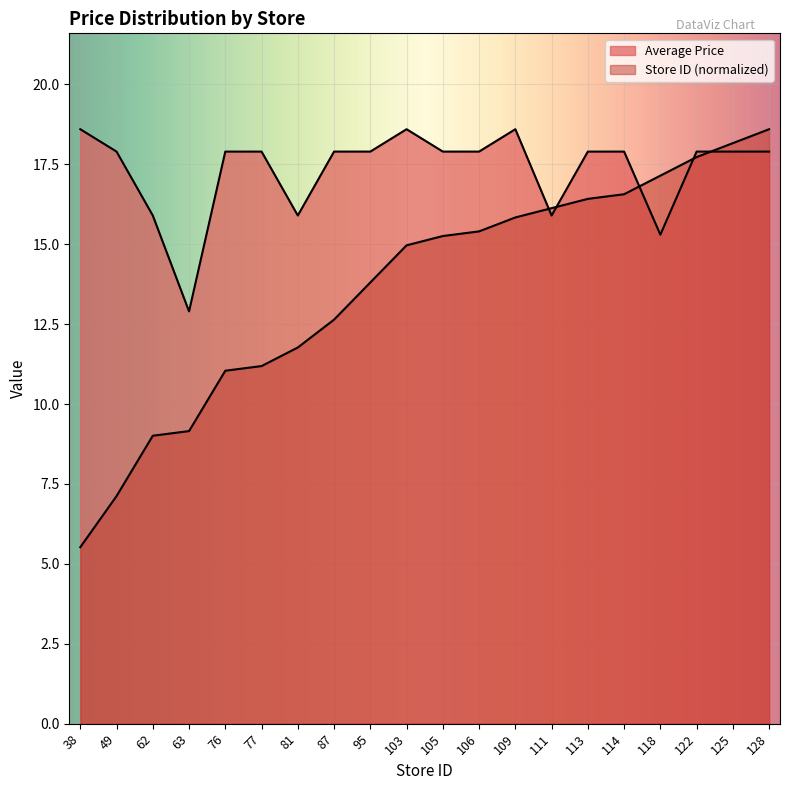

The value of Average Price at 77 is 17.9. True or false?

True